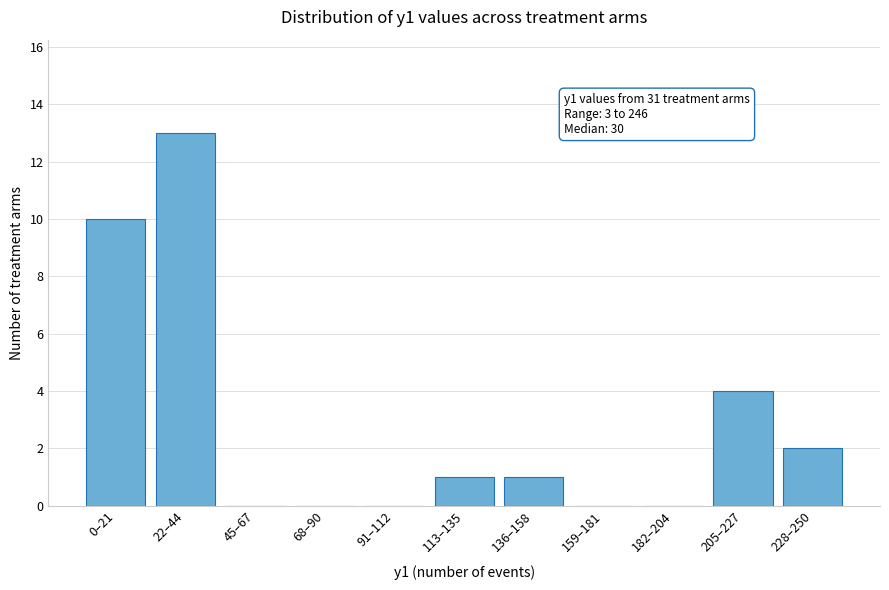

Reading right to left, what are all the values shown in this chart?

228–250=2	205–227=4	182–204=0	159–181=0	136–158=1	113–135=1	91–112=0	68–90=0	45–67=0	22–44=13	0–21=10